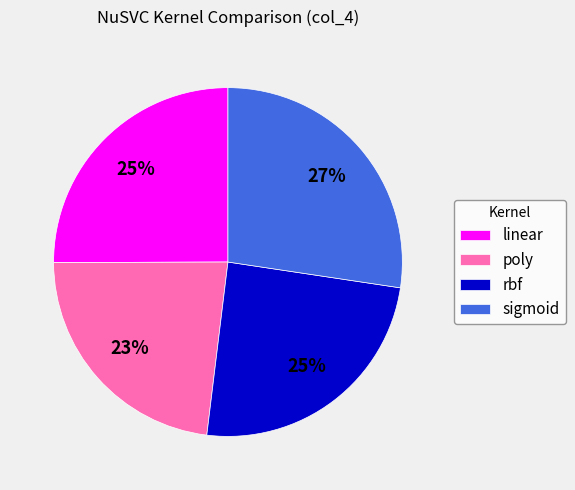

To the nearest percent, what percentage of the pie is sigmoid?

27%